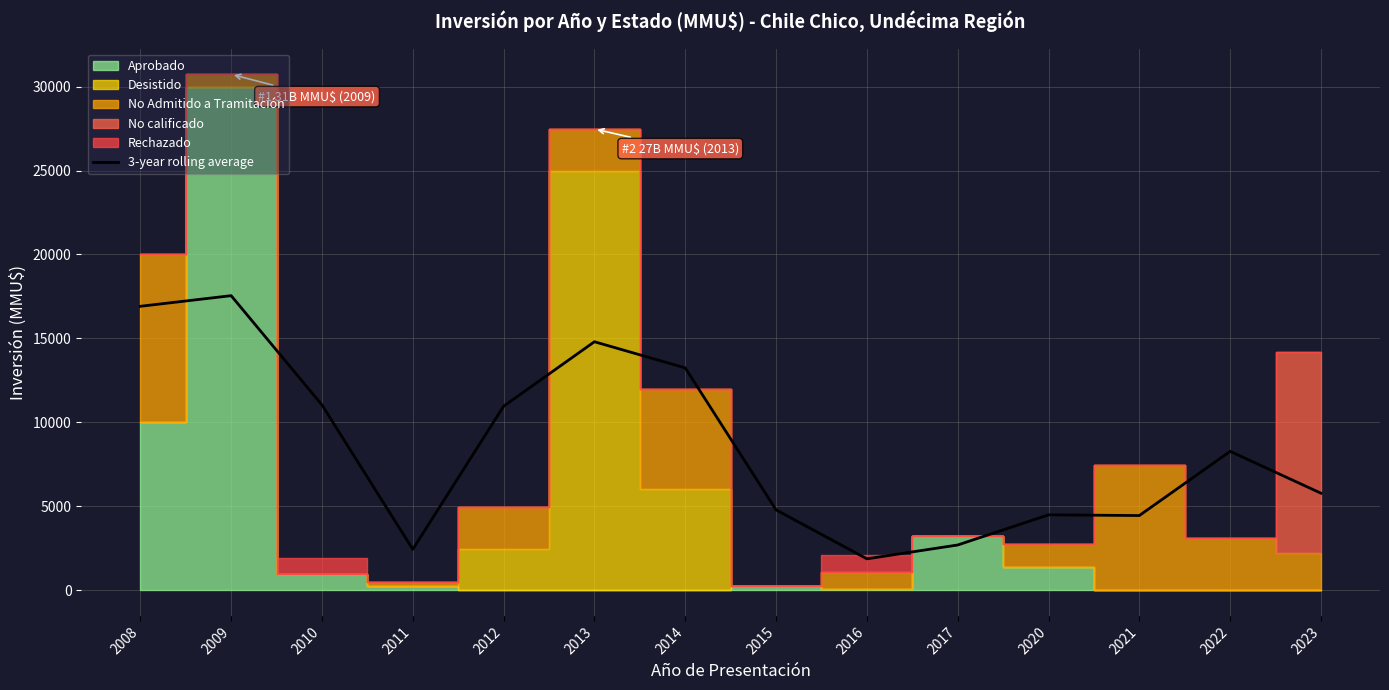

Reading right to left, transcribe all the data shown in this chart.

5774.7	8268.7	4443.3	4485.3	2688.7	1864.0	4780.7	13241.7	14800.0	10956.3	2431.3	11034.7	17545.0	16911.7